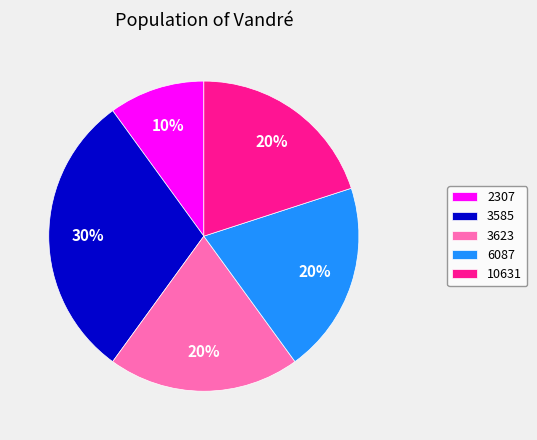

Count the number of slices in the pie.

5